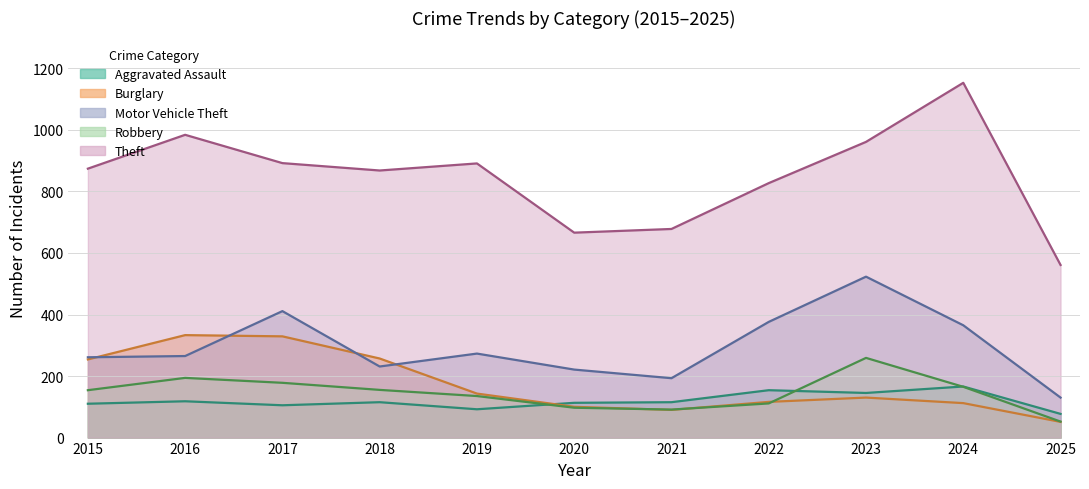

Does the chart display data point markers on the line(s)?

No